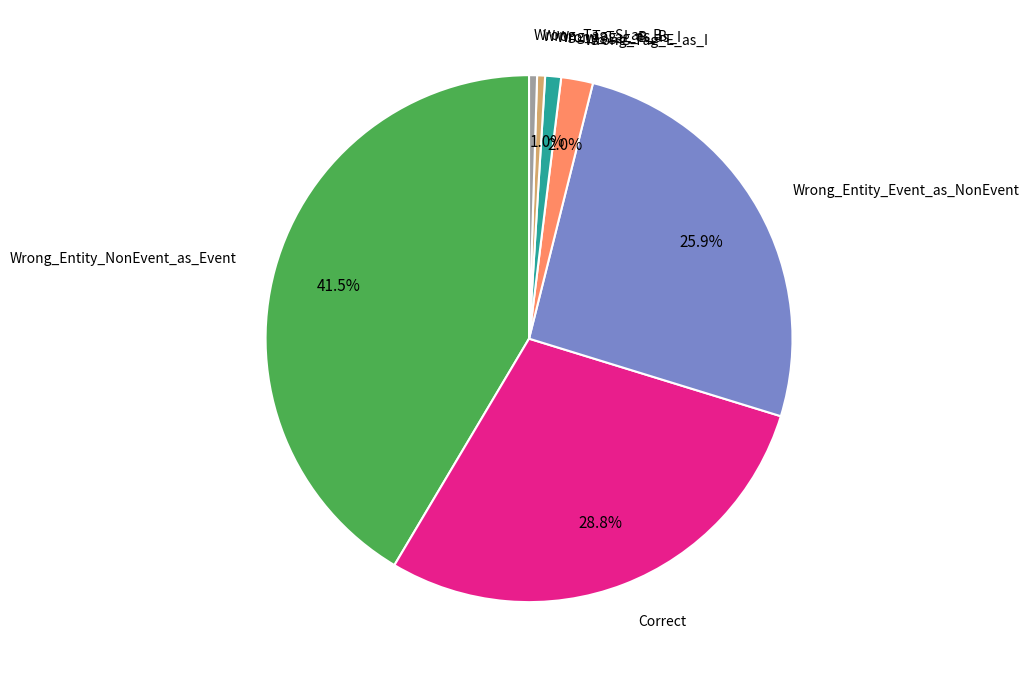

Does any single category account for the majority?

No